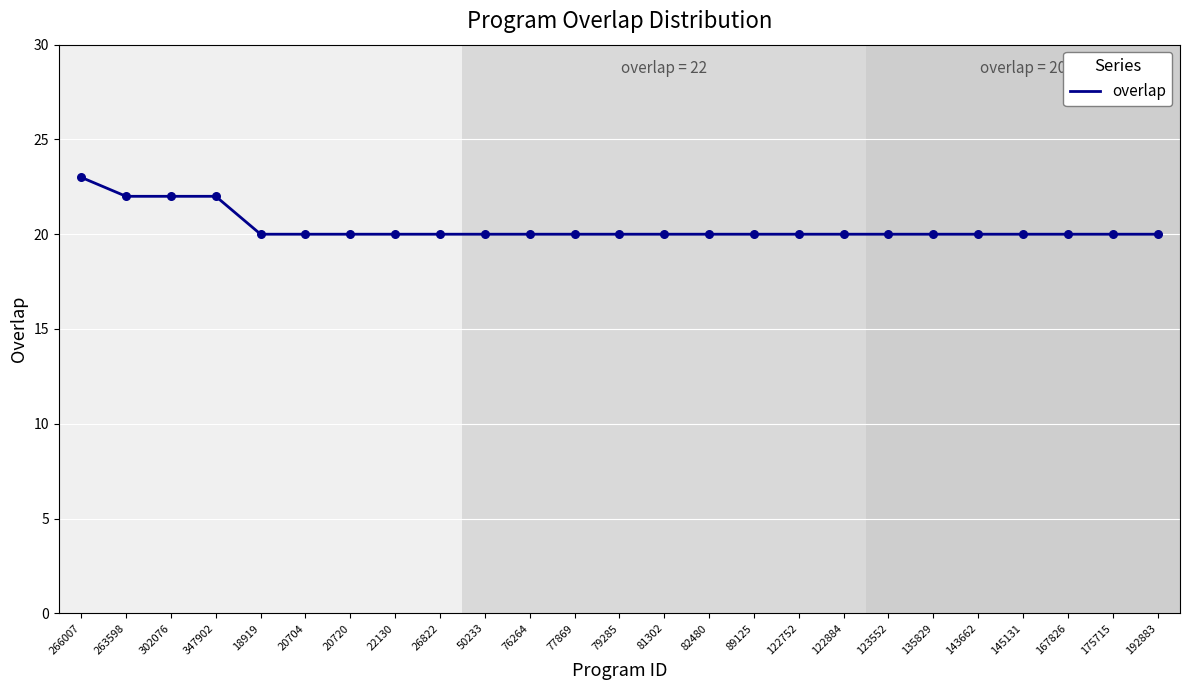

What is the ratio of the value at 22130 to the value at 76264?

1.0